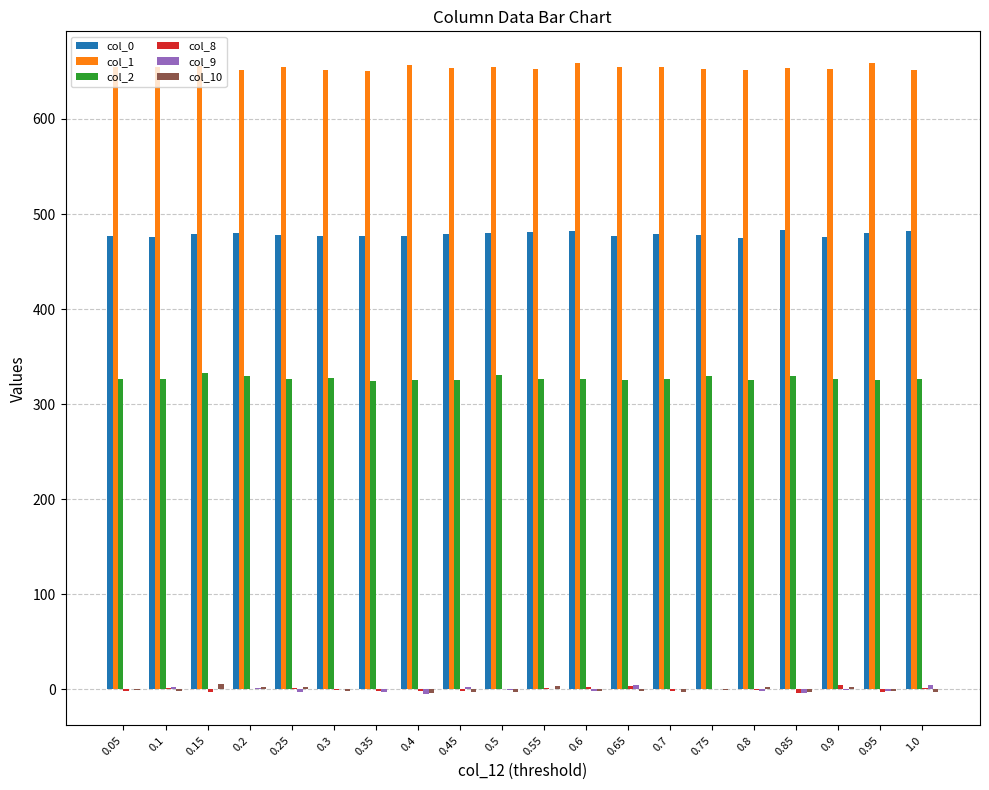

What is the sum of all col_1 values?

13085.0